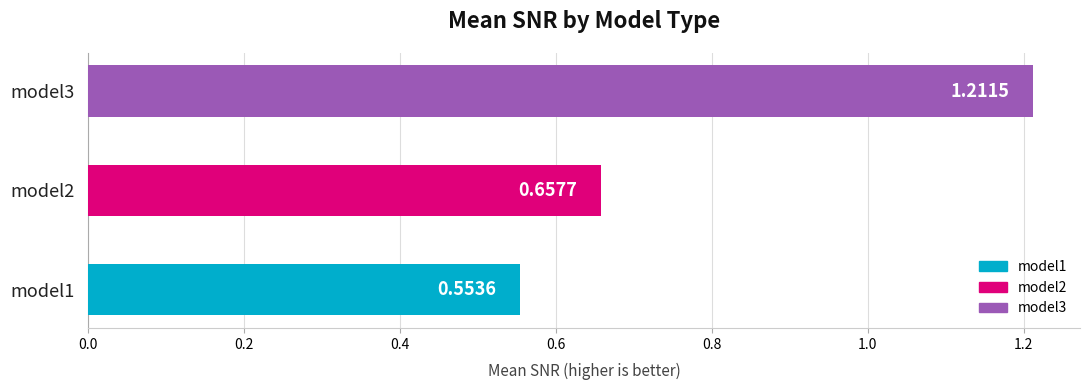

Are the bars horizontal?

Yes